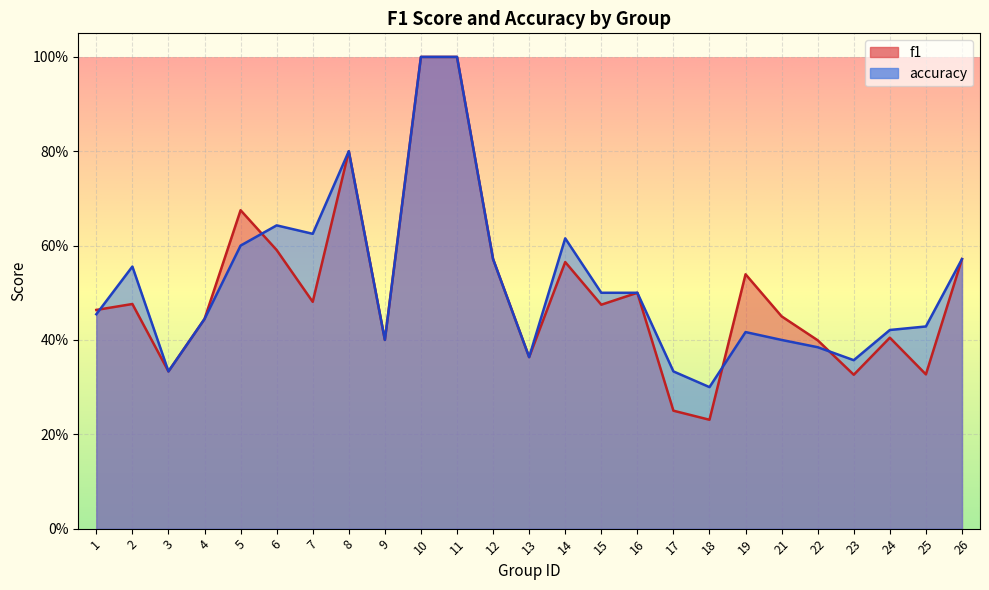

At 17, list the series in order from smallest to largest.

f1, accuracy